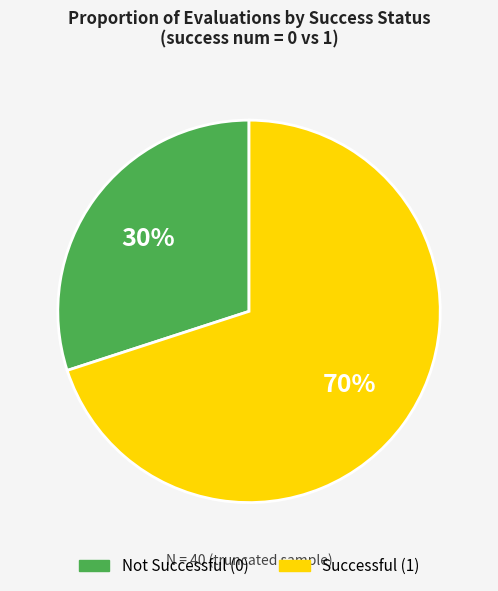

How many segments does this pie chart have?

2